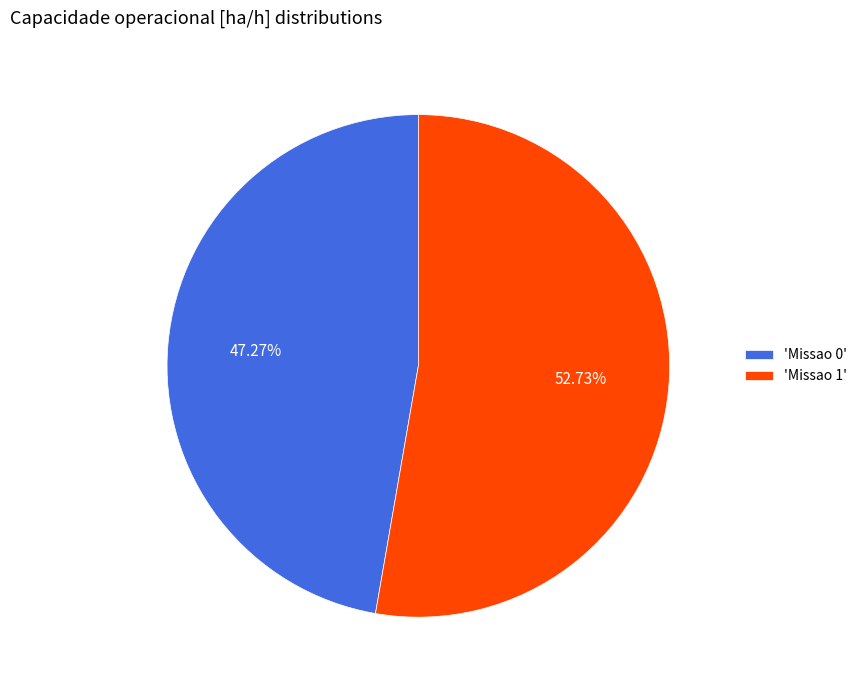

Rank the categories by value from lowest to highest.

'Missao 0', 'Missao 1'